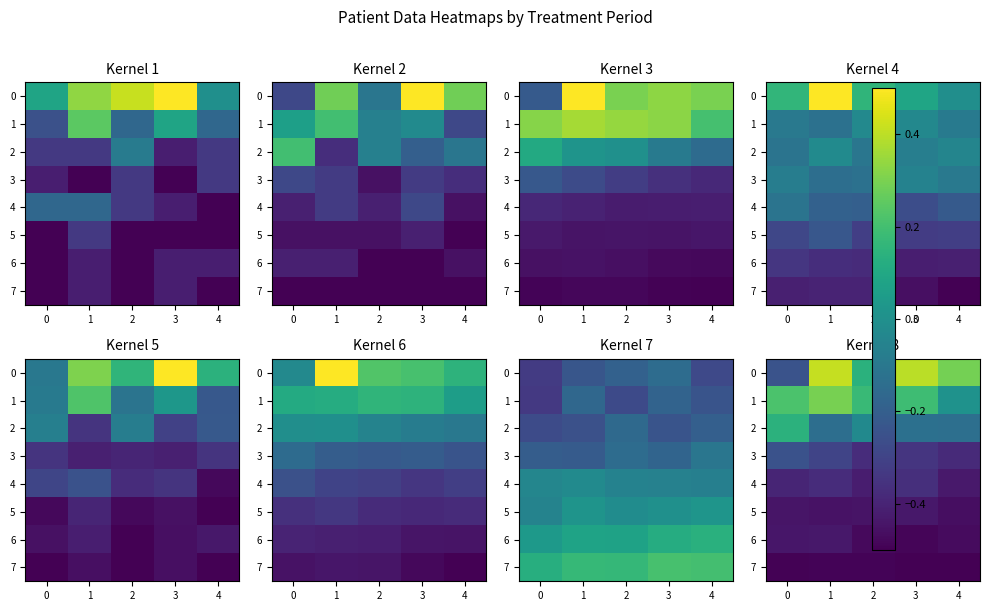

The value of 6 at 1 is -0.4. True or false?

True